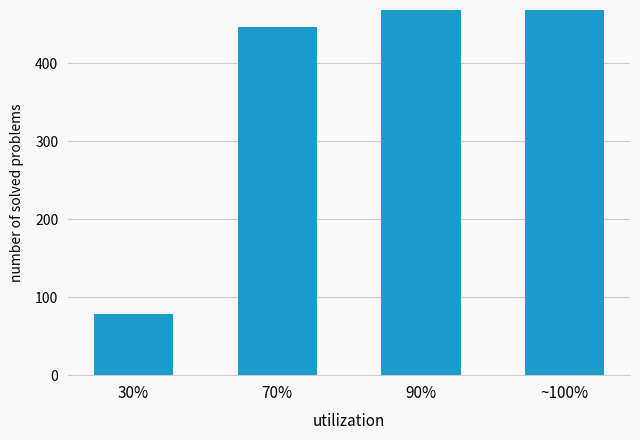

How many bars are there in each group?

2